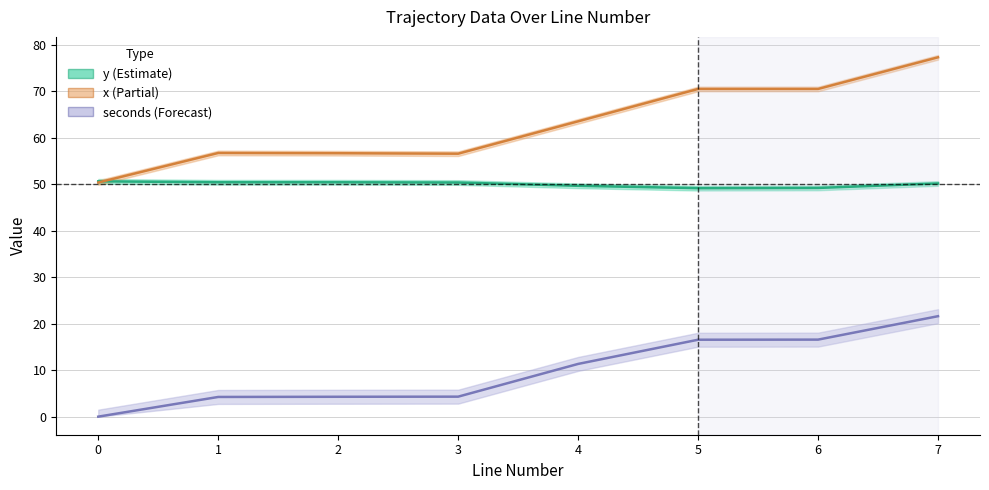

True or false: x and seconds cross at least once.

False